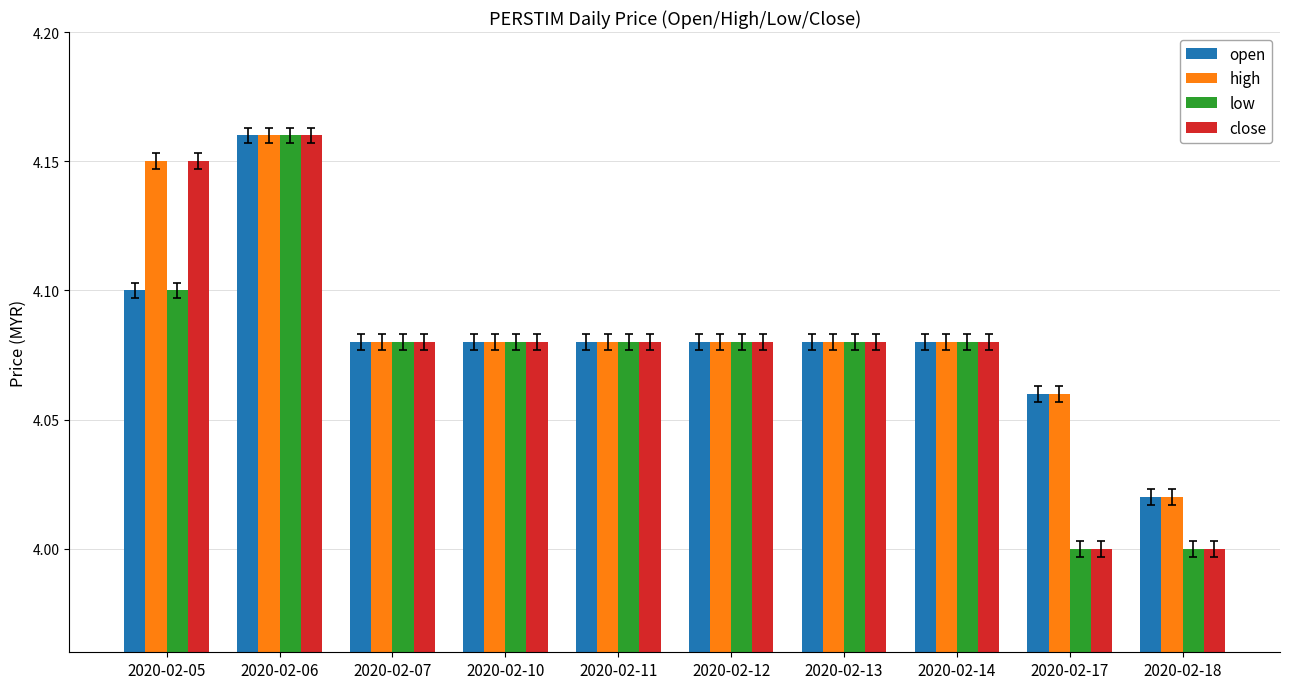

What is the sum of the high values at 2020-02-17 and 2020-02-07?

8.1